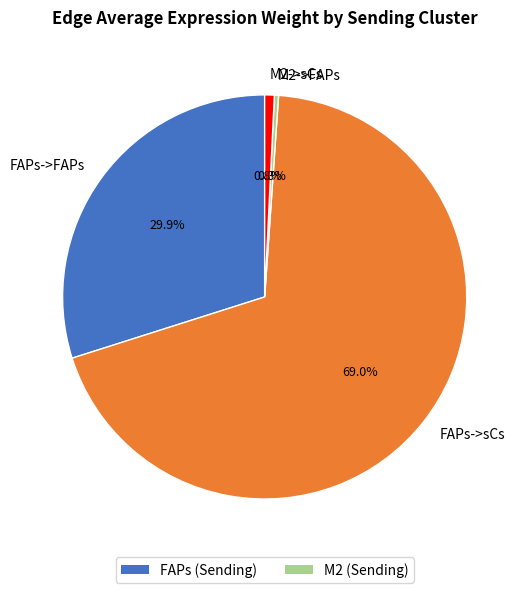

What percentage do FAPs->FAPs and FAPs->sCs together represent?

98.9%